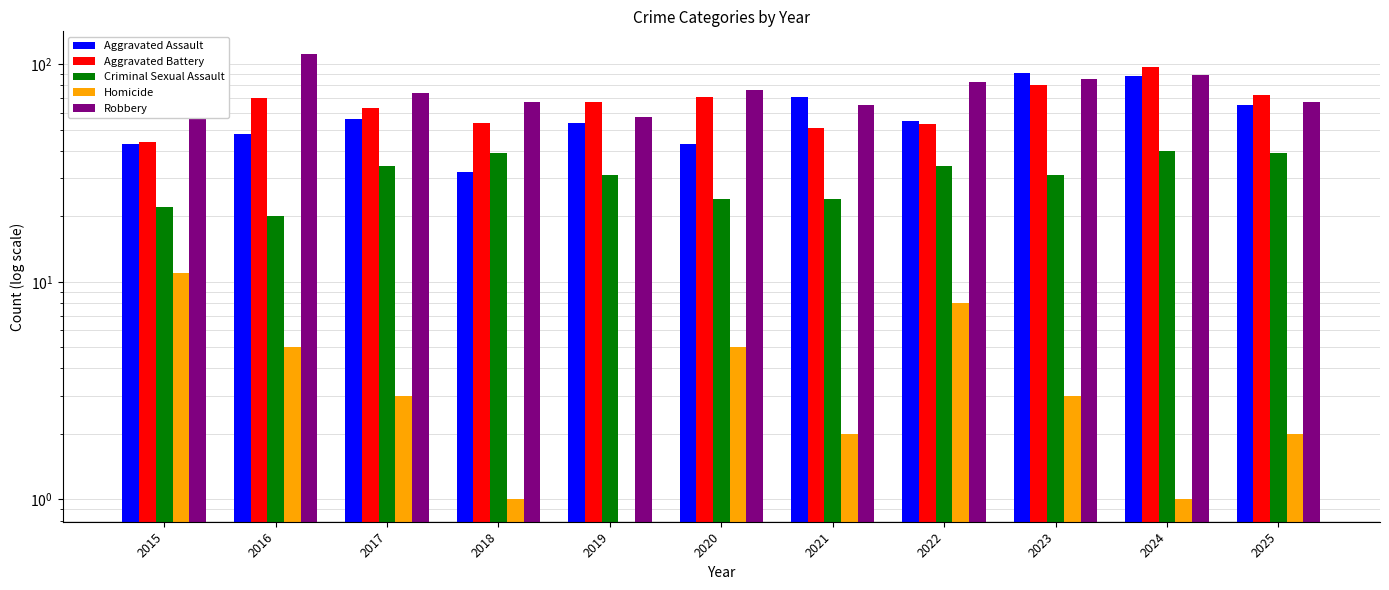

How many data points in Aggravated Assault are above 55?

5